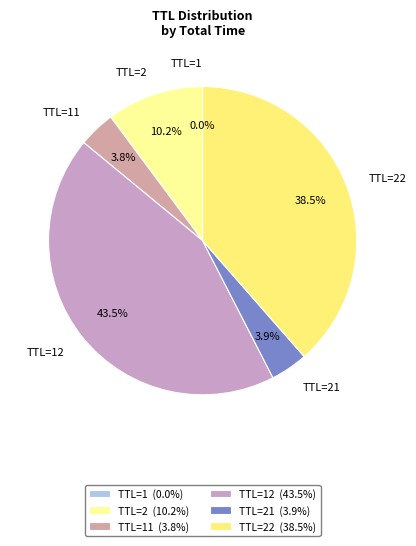

Between TTL=21 and TTL=22, which is larger?

TTL=22